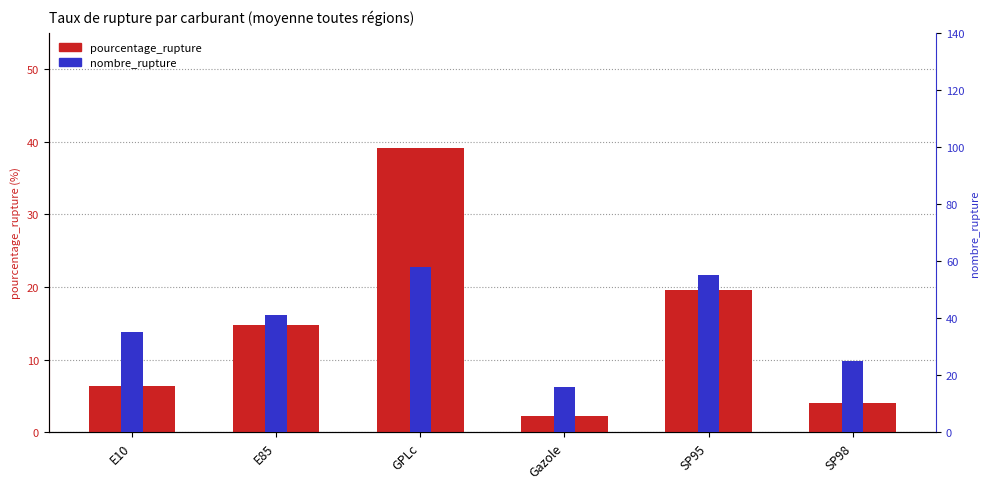

Read the pourcentage_rupture value at Gazole.

2.3